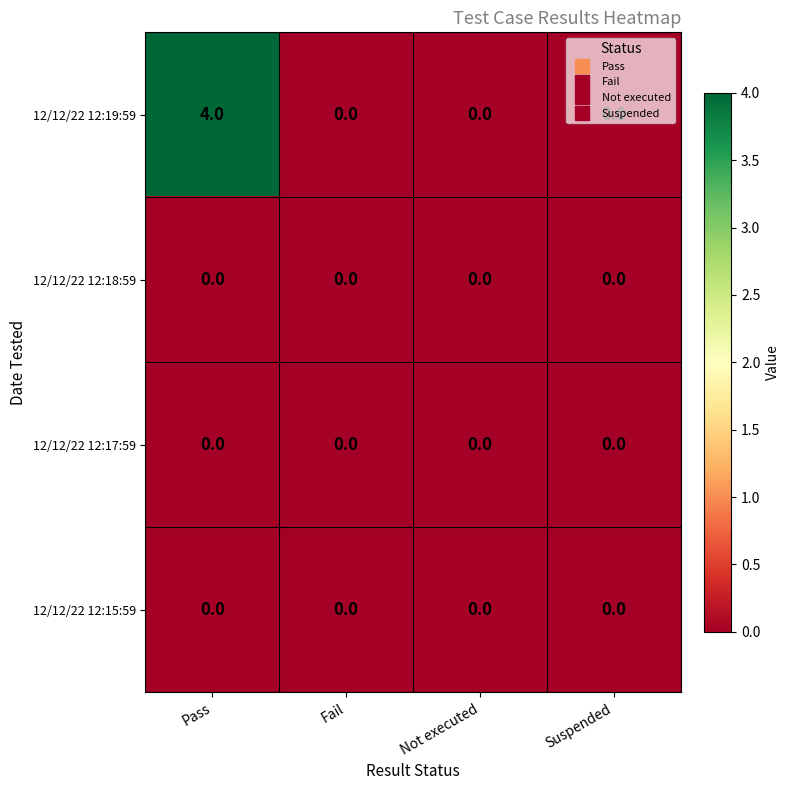

Which series has the widest spread of values?

12/12/22 12:19:59